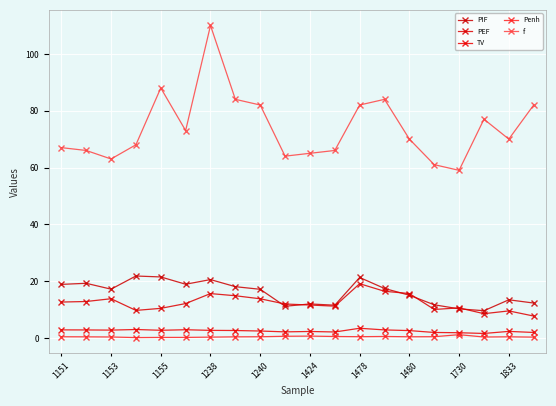

Reading left to right, list all the values displayed in this chart.

PIF: 18.9	19.2	17.2	21.8	21.5	18.9	20.5	18.0	17.1	11.2	12.0	11.5	21.3	17.4	15.0	11.7	10.2	9.6	13.4	12.3
PEF: 12.6	12.8	13.8	9.7	10.4	12.1	15.6	14.8	13.8	11.9	11.6	11.2	19.1	16.4	15.6	10.0	10.6	8.5	9.5	7.7
TV: 2.8	2.8	2.8	3.0	2.7	2.9	2.7	2.6	2.4	2.1	2.3	2.1	3.4	2.8	2.6	1.9	1.8	1.6	2.3	1.9
Penh: 0.4	0.4	0.3	0.1	0.2	0.2	0.3	0.4	0.4	0.6	0.6	0.5	0.4	0.5	0.4	0.4	1.1	0.3	0.4	0.3
f: 67.0	66.0	63.0	68.0	88.0	73.0	110.0	84.0	82.0	64.0	65.0	66.0	82.0	84.0	70.0	61.0	59.0	77.0	70.0	82.0